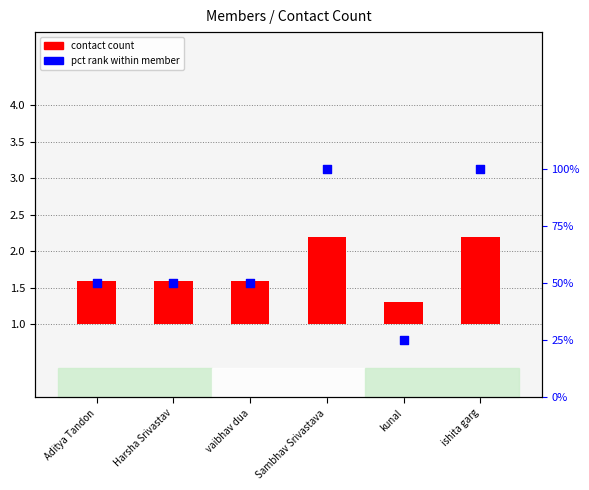

Which has a higher value, Sambhav Srivastava or vaibhav dua?

Sambhav Srivastava